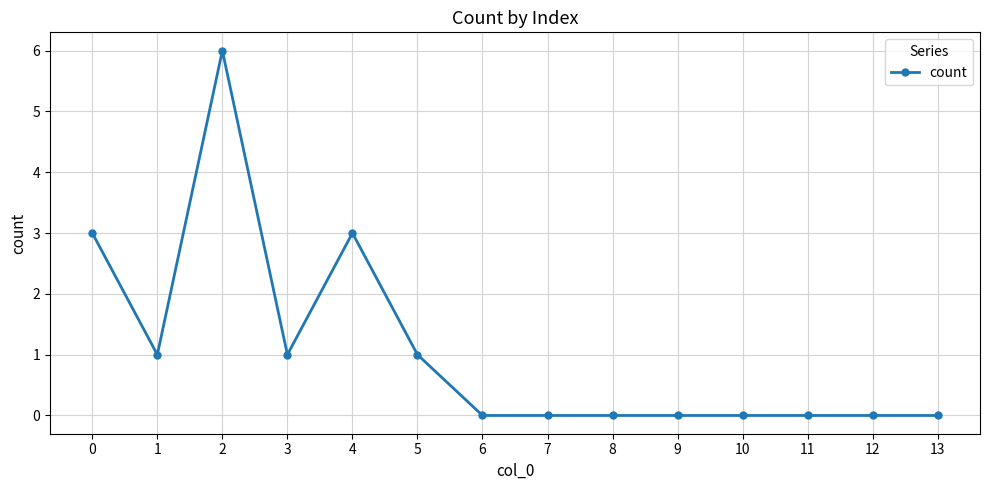

What is the change in value from 0 to 6?

-3